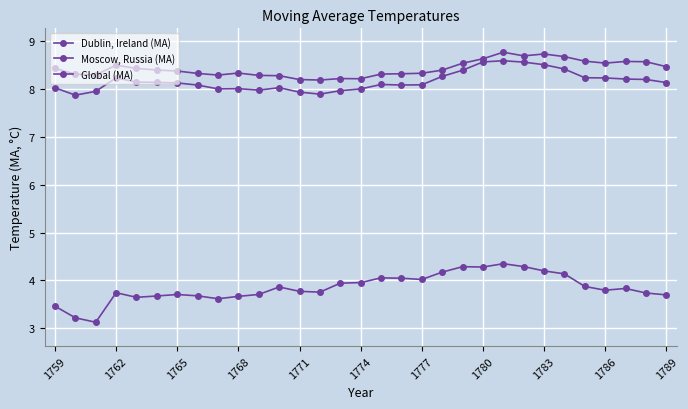

How many lines are shown in the chart?

3